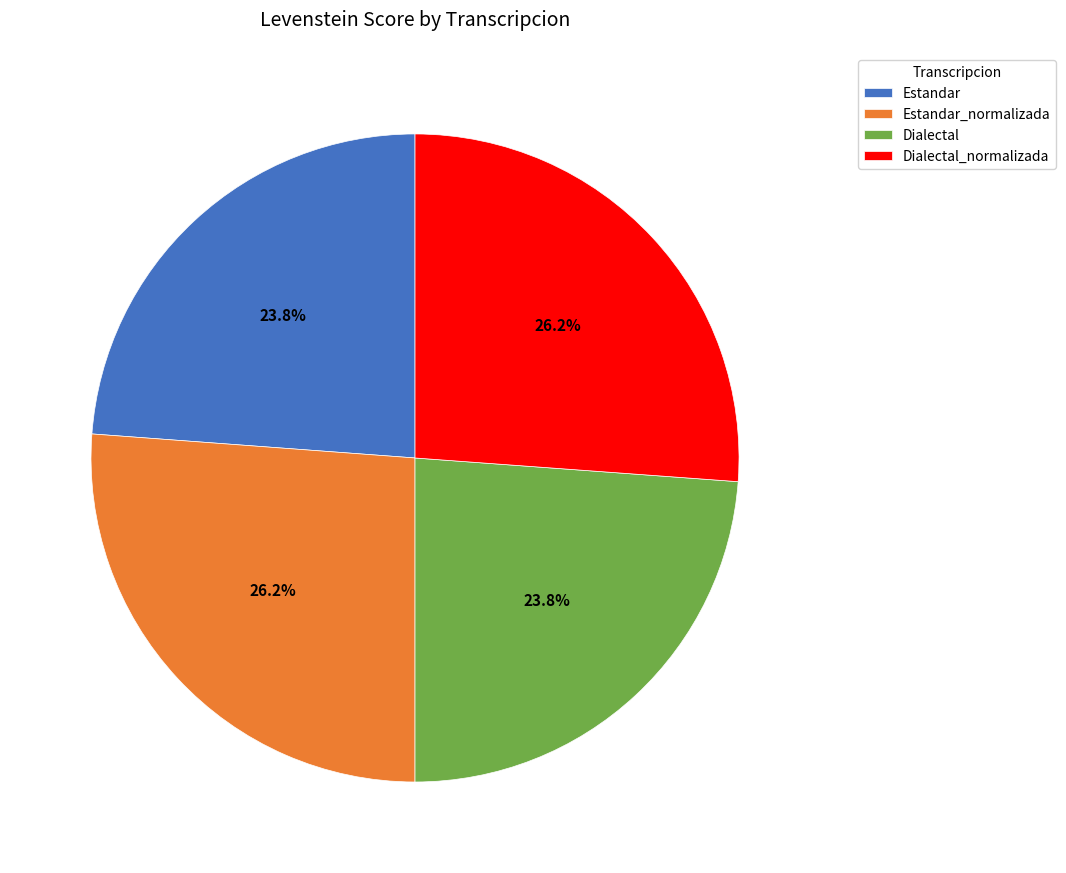

Approximately how many times larger is the value at Estandar compared to Dialectal?

1.0